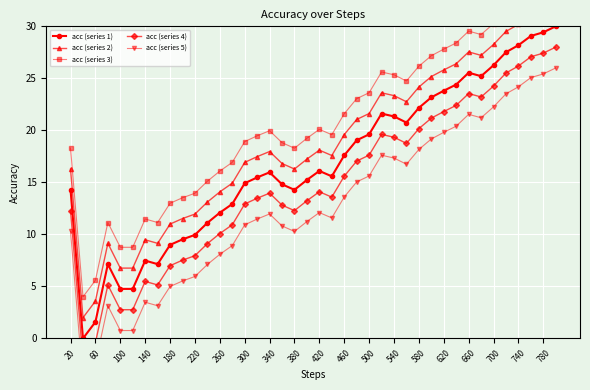

What is the highest value of the acc (series 1) series?

30.0